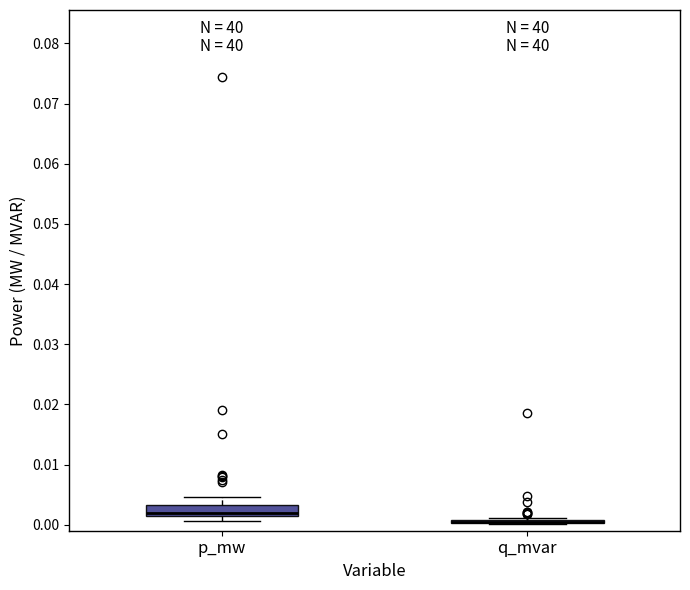

Where does the upper whisker of the box for p_mw end on the y-axis? The values are not printed on the chart, so give them approximately, as read against the axis.

0.005